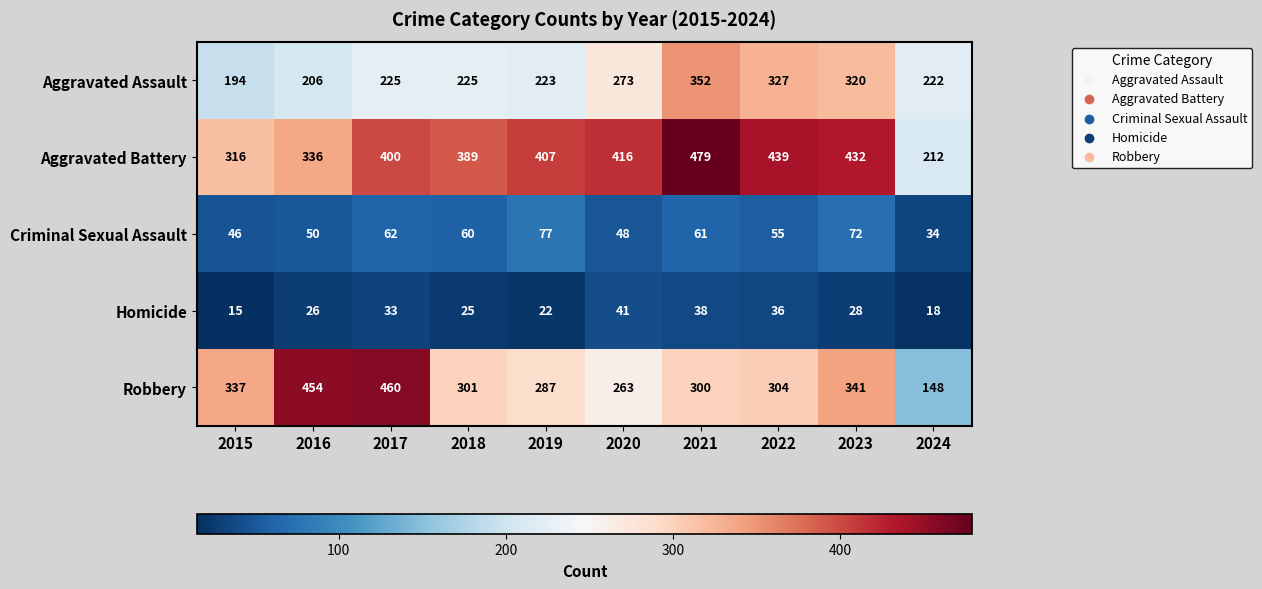

What is the maximum value for Criminal Sexual Assault?

77